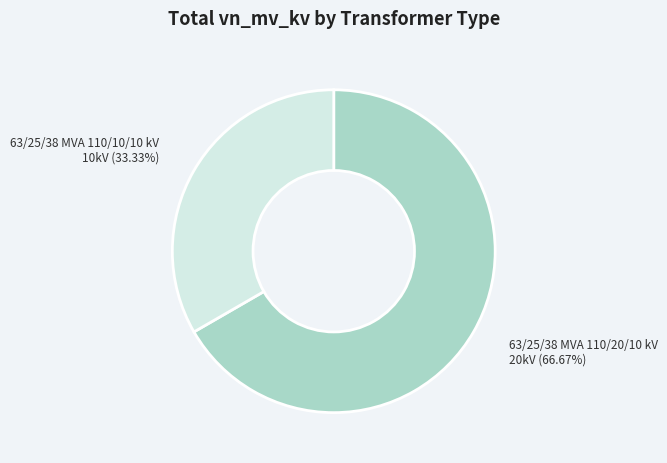

To the nearest percent, what is the average slice percentage?

50%